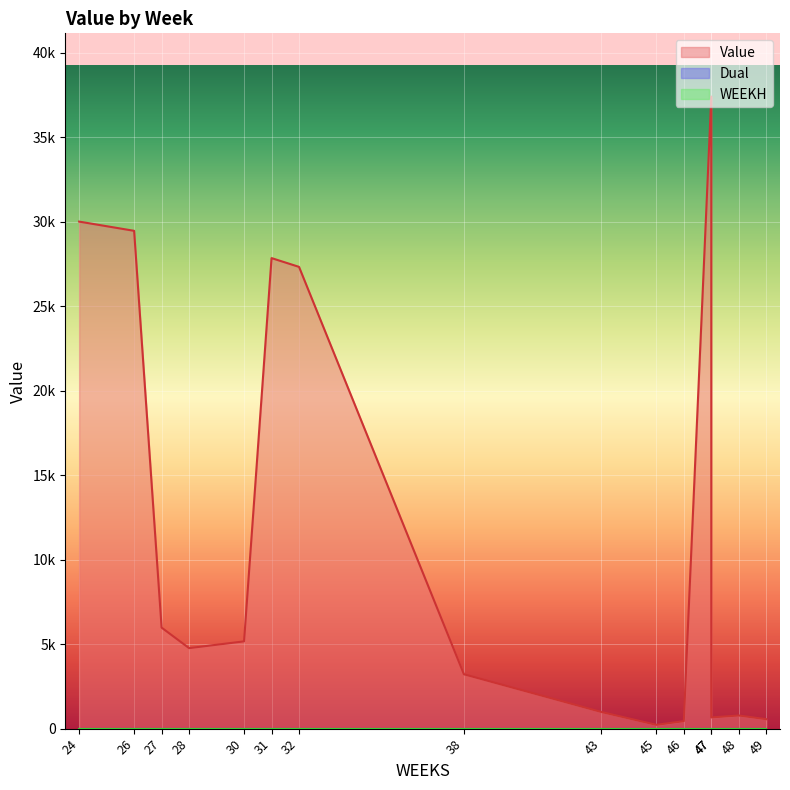

How many lines are shown in the chart?

3